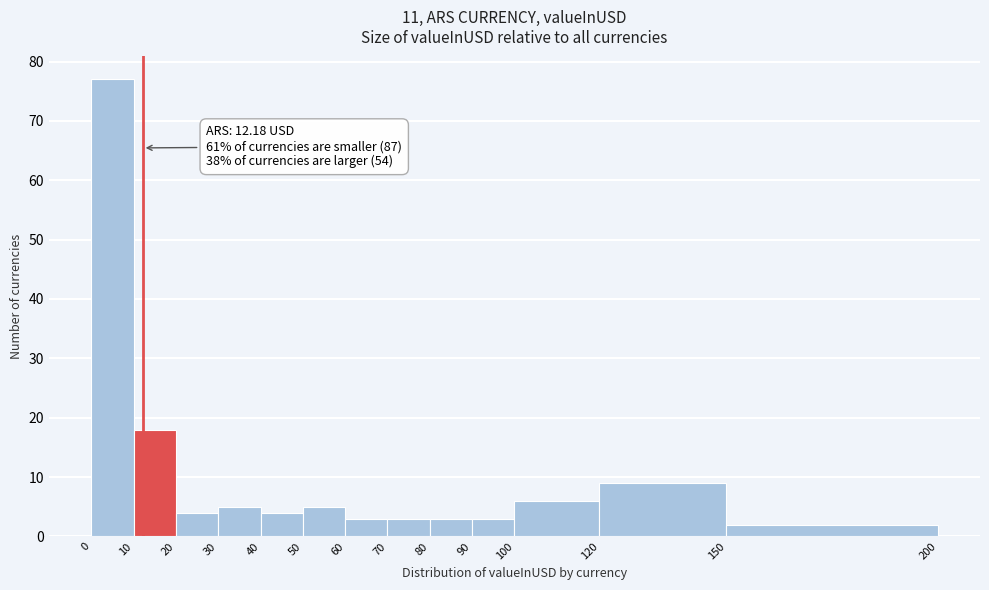

Which range on the x-axis has the tallest bar?

0 to 10